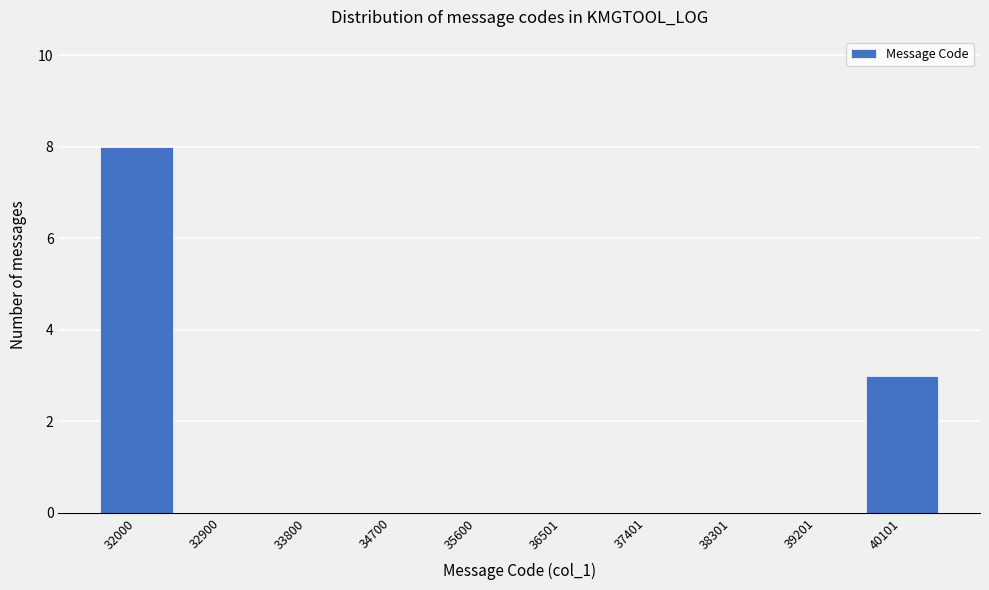

Reading left to right, list all the values displayed in this chart.

32000=8	32900=0	33800=0	34700=0	35600=0	36501=0	37401=0	38301=0	39201=0	40101=3